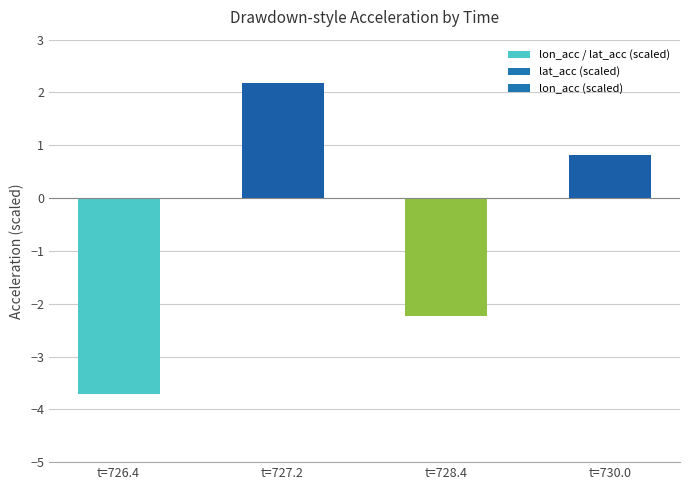

Rank the categories by value from highest to lowest.

t=727.2, t=730.0, t=728.4, t=726.4